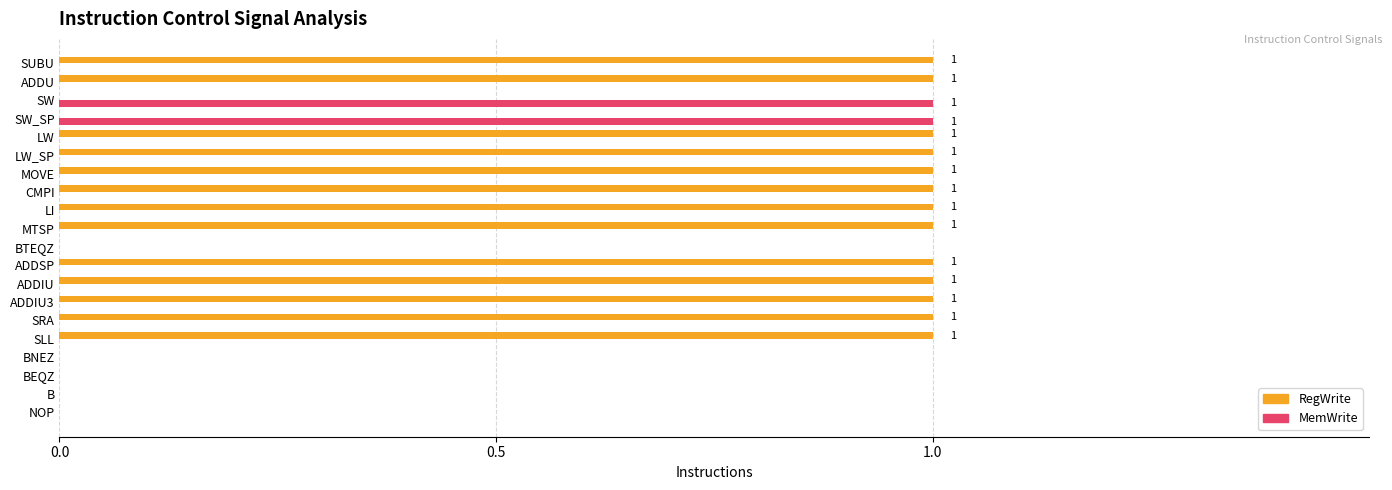

The MemWrite series shows 0 at ADDSP. True or false?

True